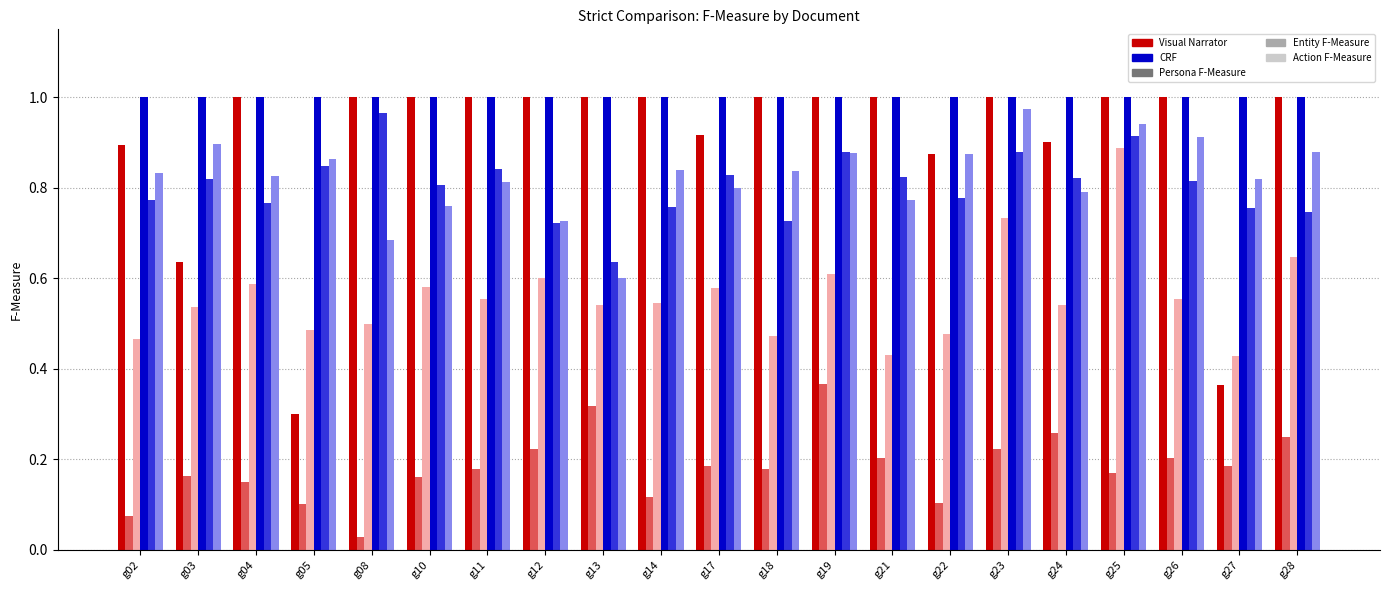

What is the total value across all series at g26?

4.5